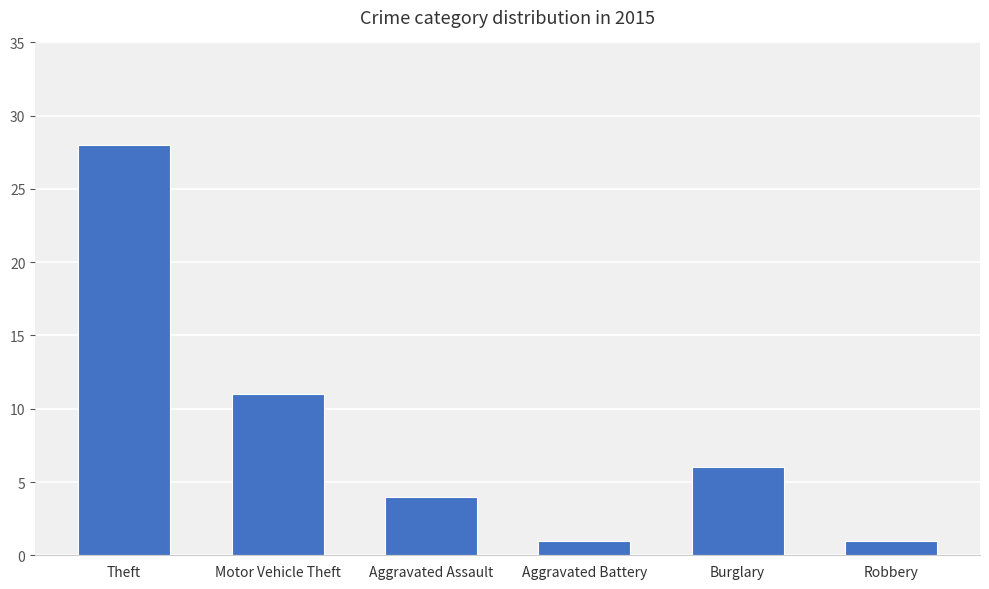

What is the difference between the maximum and minimum values?

27